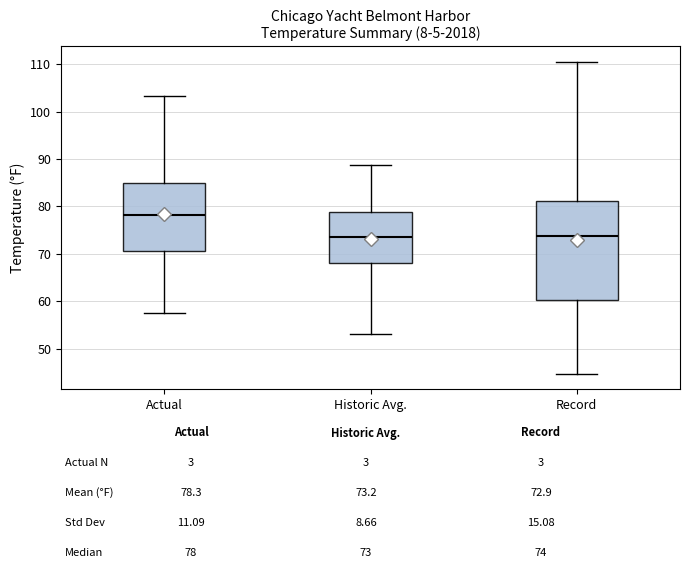

Which box is the tallest, from its lower edge to its upper edge?

Record